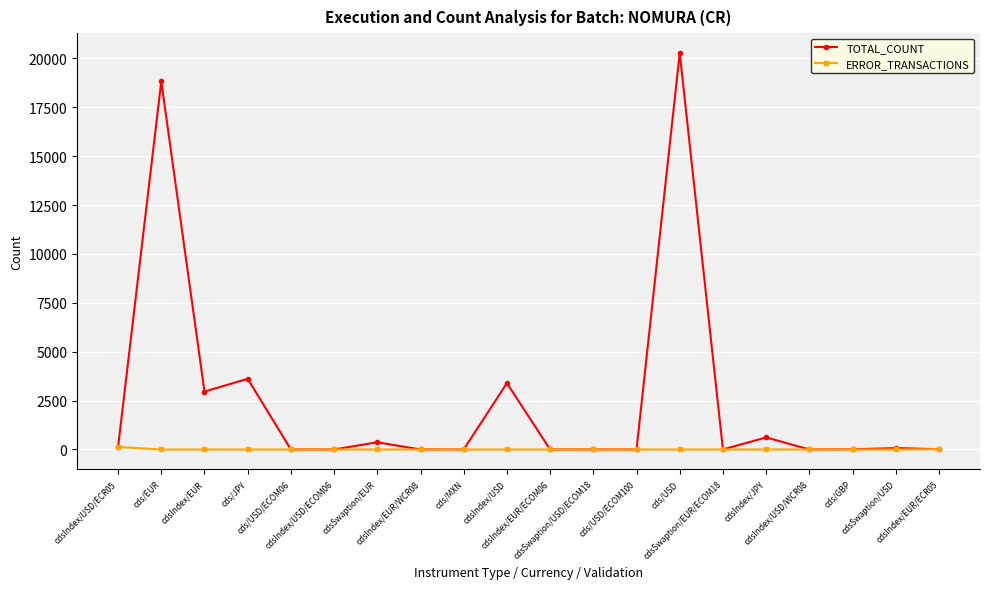

Which series has the largest total across all categories?

TOTAL_COUNT